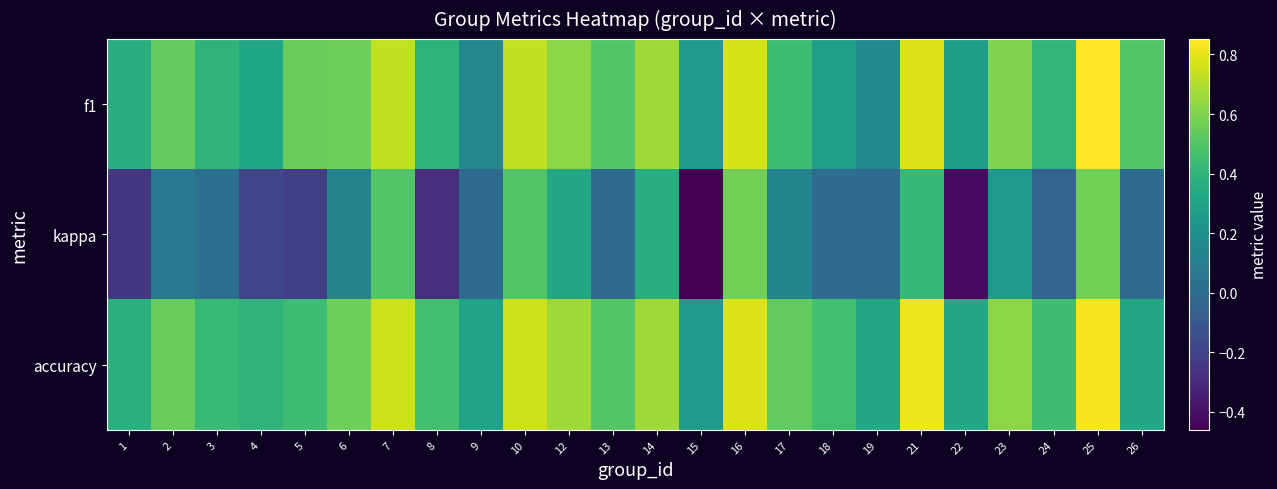

At how many categories does at least one series exceed 0?

24